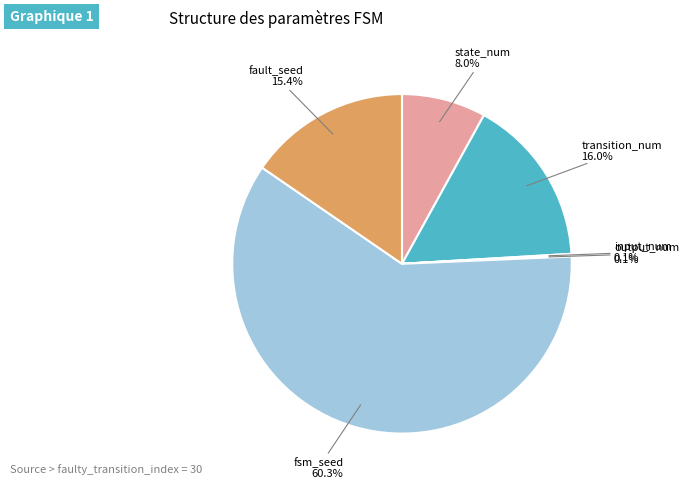

Is there any slice that represents more than half of the pie?

Yes